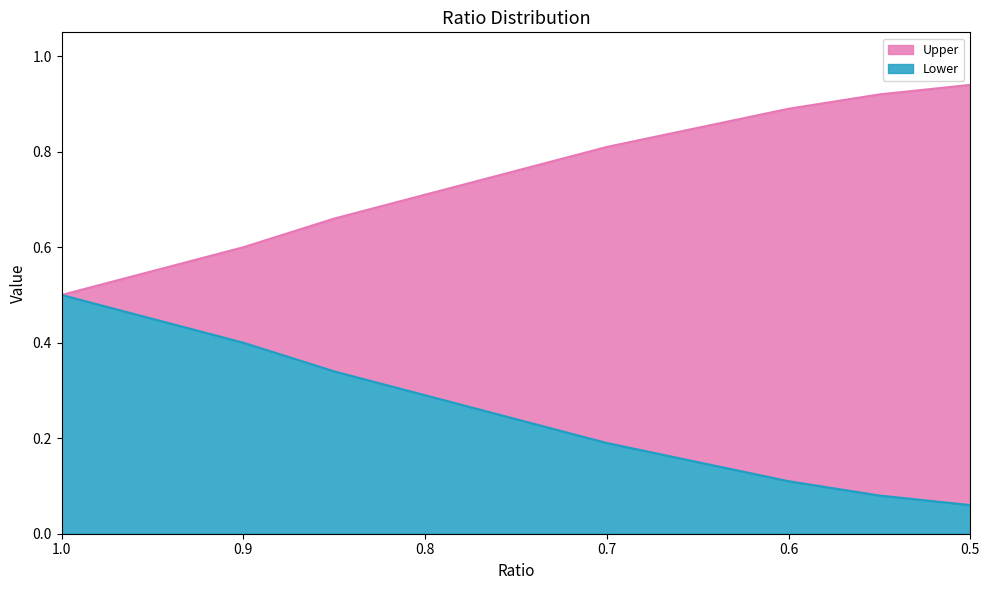

Is the value of Upper at 0.6 greater than the value of Lower at 0.55?

Yes